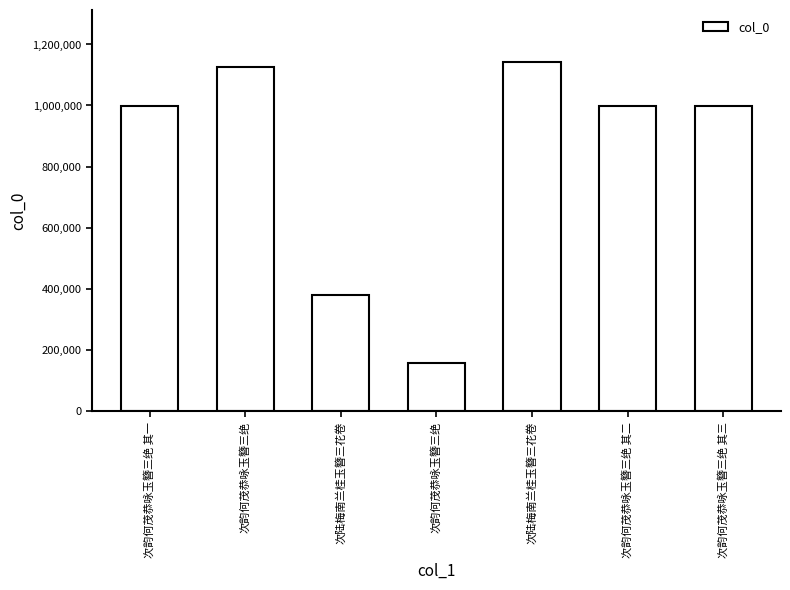

Rank the categories by value from highest to lowest.

次陆梅南兰桂玉簪三花卷, 次韵何茂恭咏玉簪三绝, 次韵何茂恭咏玉簪三绝 其三, 次韵何茂恭咏玉簪三绝 其一, 次韵何茂恭咏玉簪三绝 其二, 次陆梅南兰桂玉簪三花卷, 次韵何茂恭咏玉簪三绝